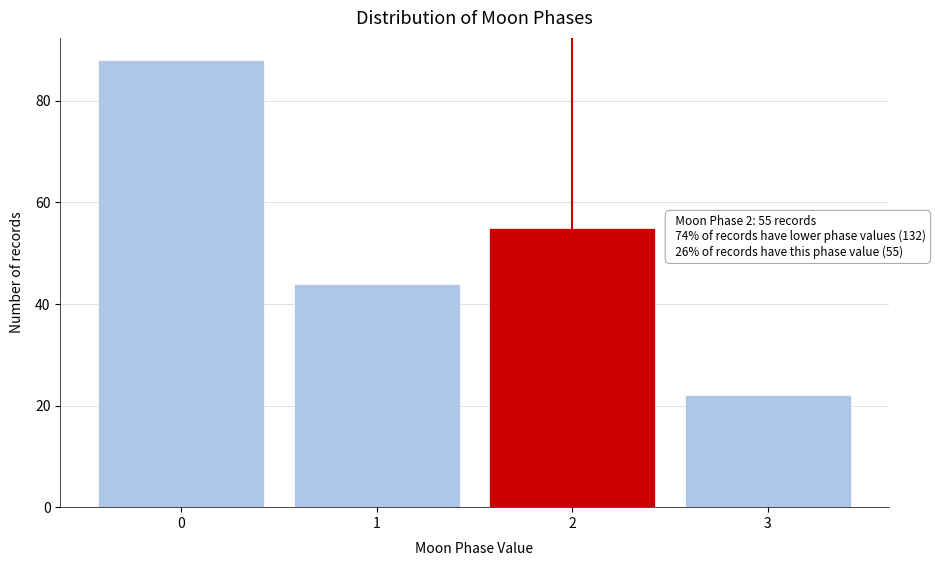

Reading left to right, what are all the values shown in this chart?

0=88	1=44	2=55	3=22